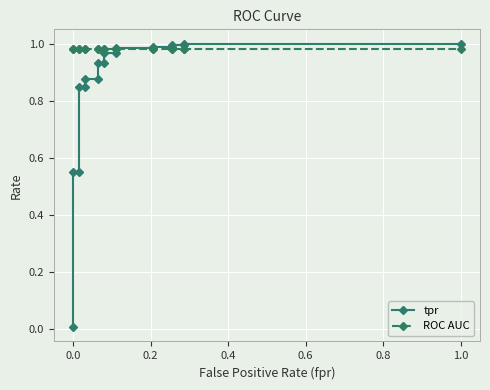

List the series in order of their peak value, highest first.

tpr, ROC AUC